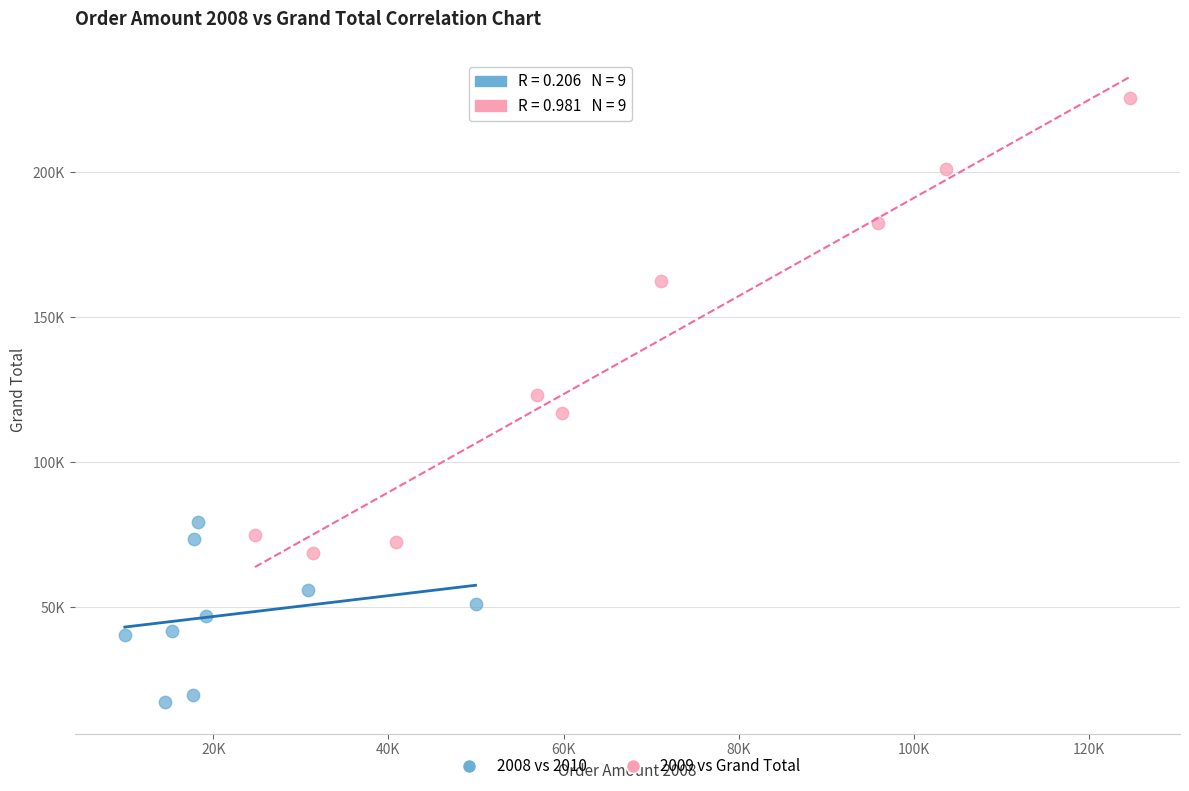

Which series reaches the maximum Y coordinate?

2009 vs Grand Total